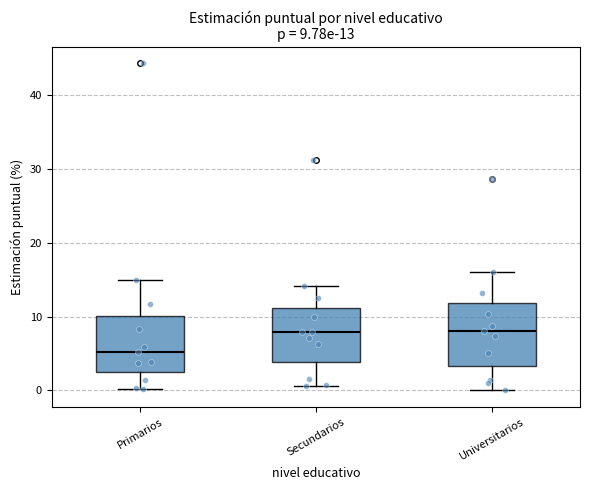

Which box is the tallest, from its lower edge to its upper edge?

Universitarios